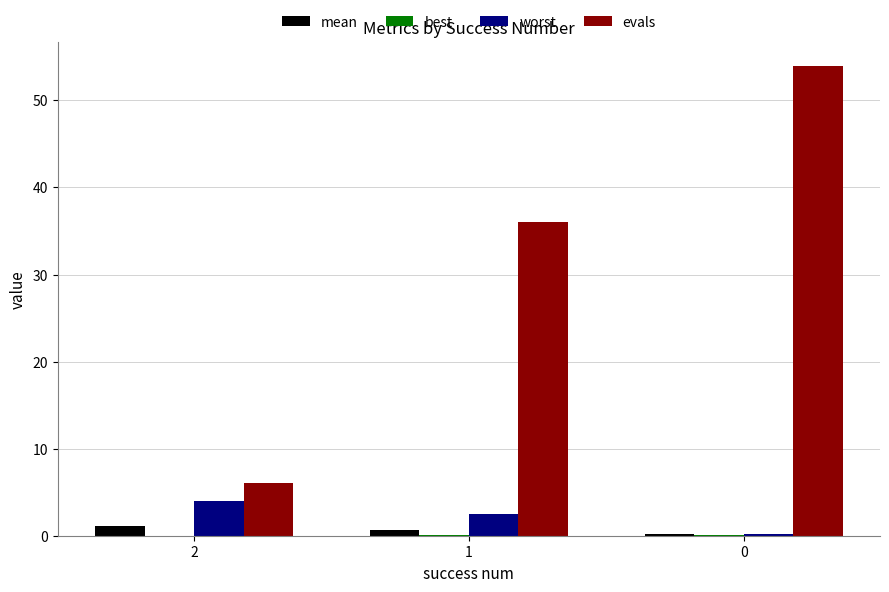

What is the greatest value displayed?

54.0